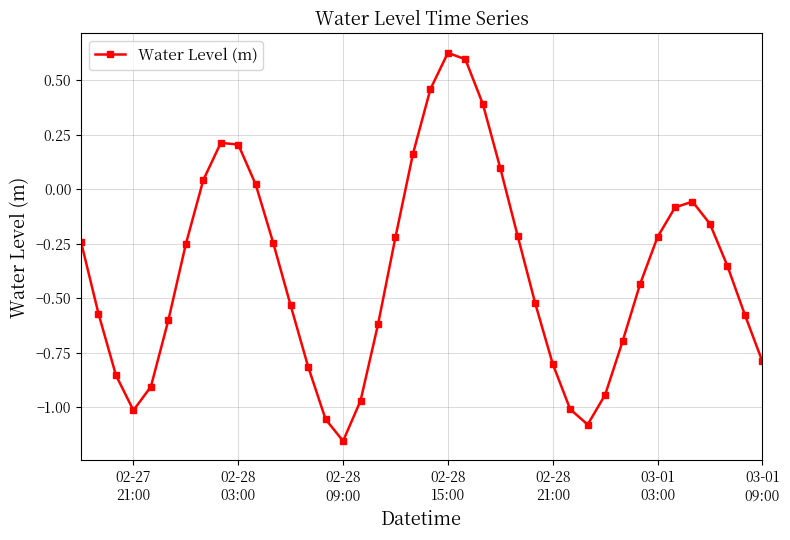

What is the sum of all values?

-15.2